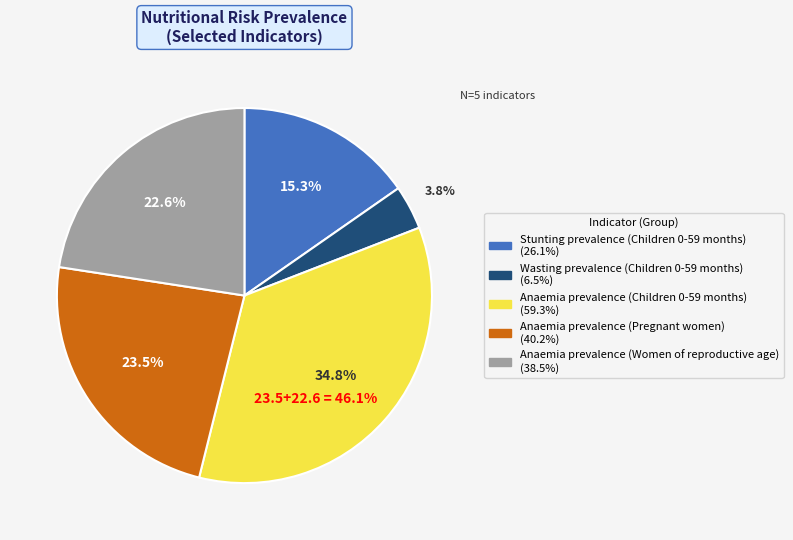

Which category has the smallest portion of the pie?

Wasting prevalence (Children 0-59 months)